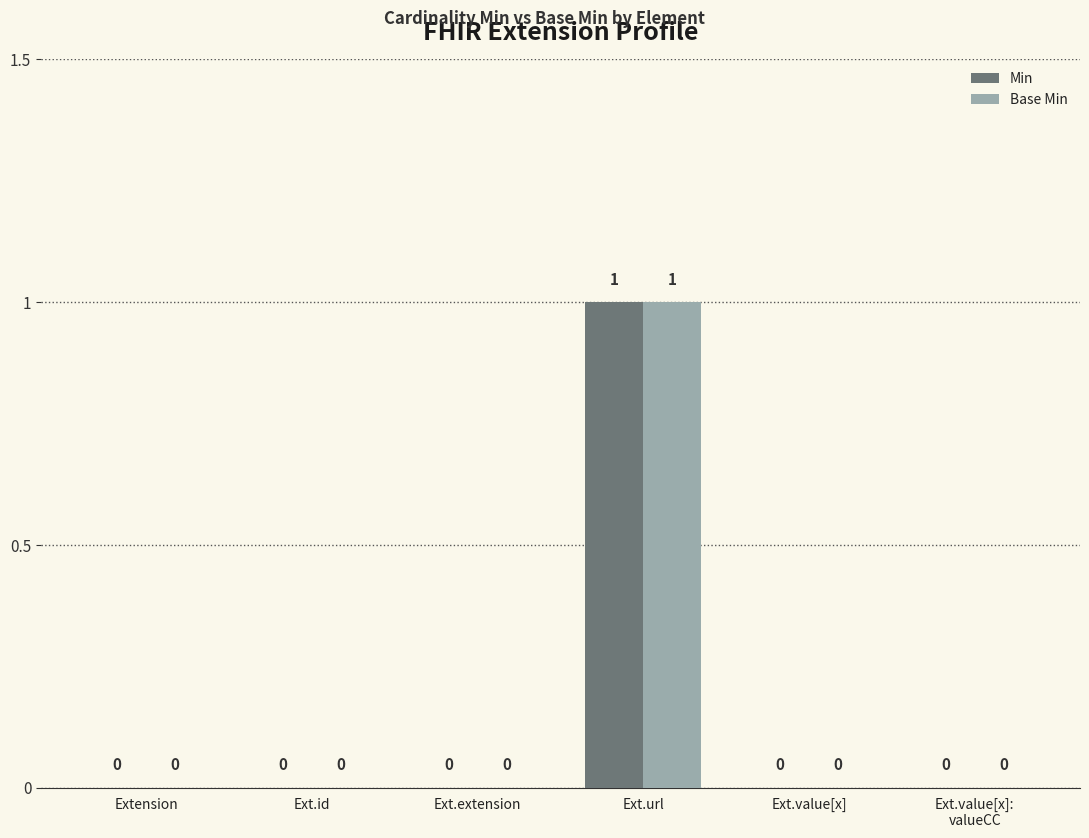

True or false: Min has a value of 1 at Ext.value[x]:
valueCC.

False